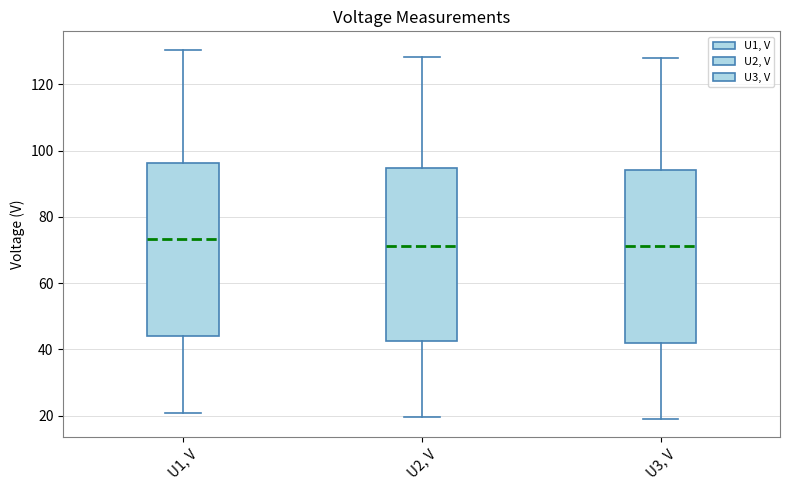

Reading left to right, transcribe this box plot: for each box, give where its median line is, the range the box spans, and where its two whiskers end, as read against the y-axis. The values are not printed on the chart, so give them approximately, as read against the axis.

U1, V: median 74, box 44 to 96, whiskers 20 to 130
U2, V: median 72, box 42 to 94, whiskers 20 to 128
U3, V: median 72, box 42 to 94, whiskers 20 to 128